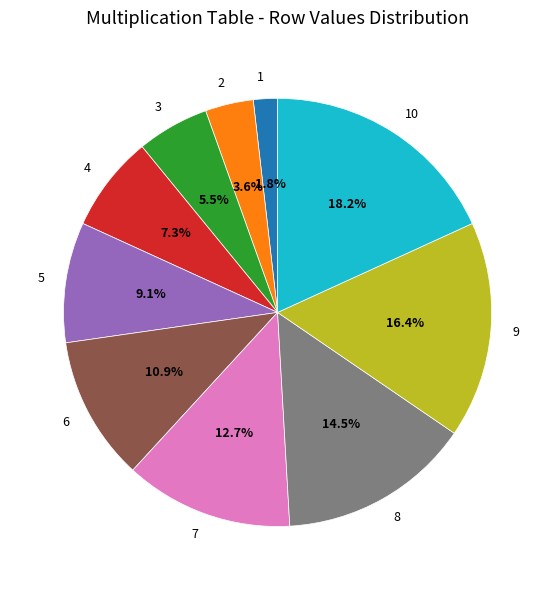

Between 8 and 3, which is larger?

8